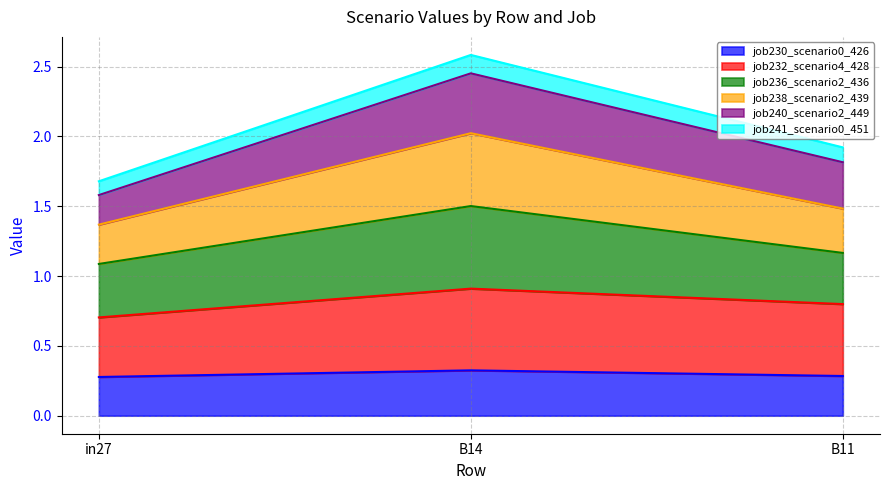

What is the total value across all series at B14?

2.6